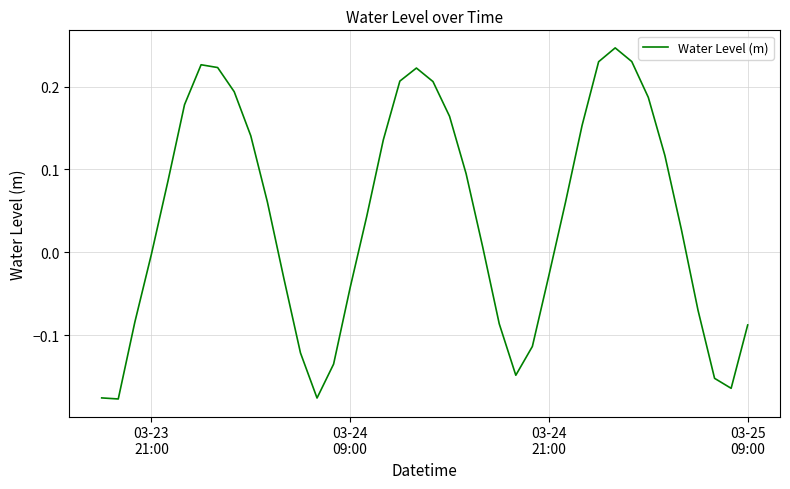

How many values are below 0?

17